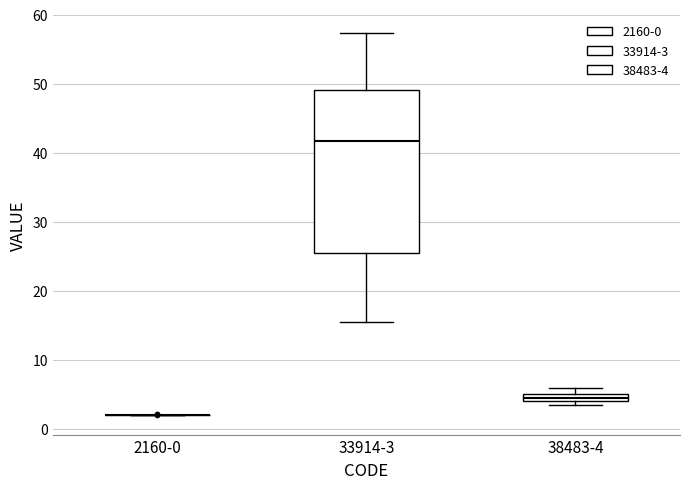

Comparing the boxes themselves (not the whiskers), which one is the tallest?

33914-3